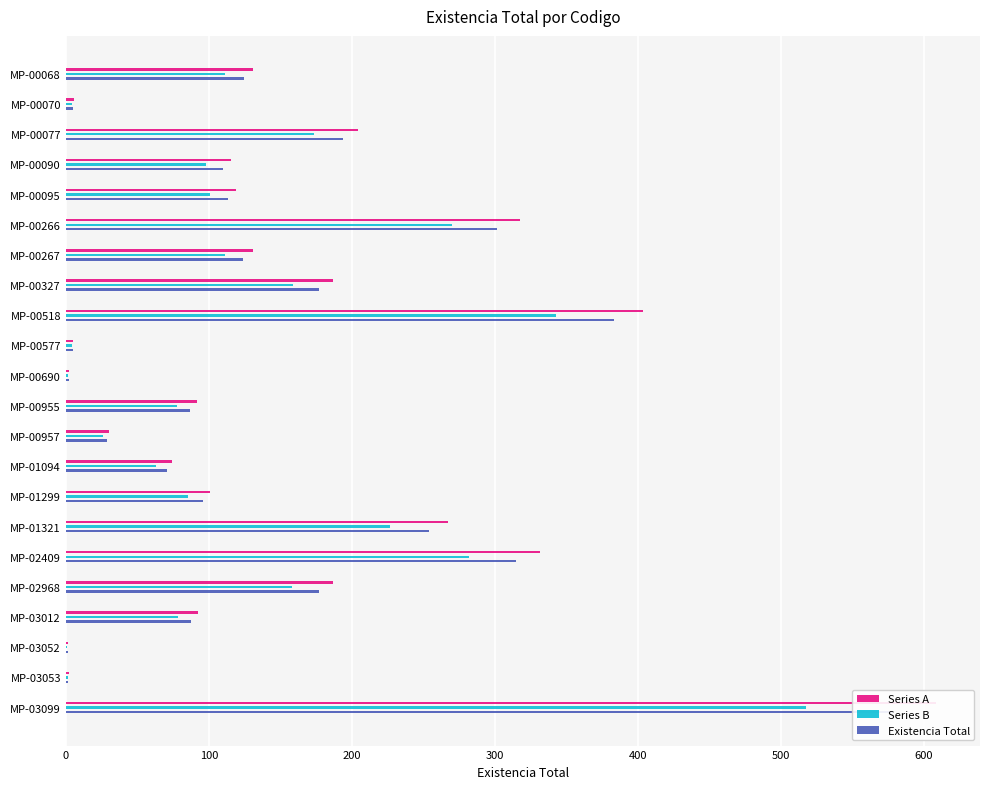

What is the sum of all Series B values?

2896.5